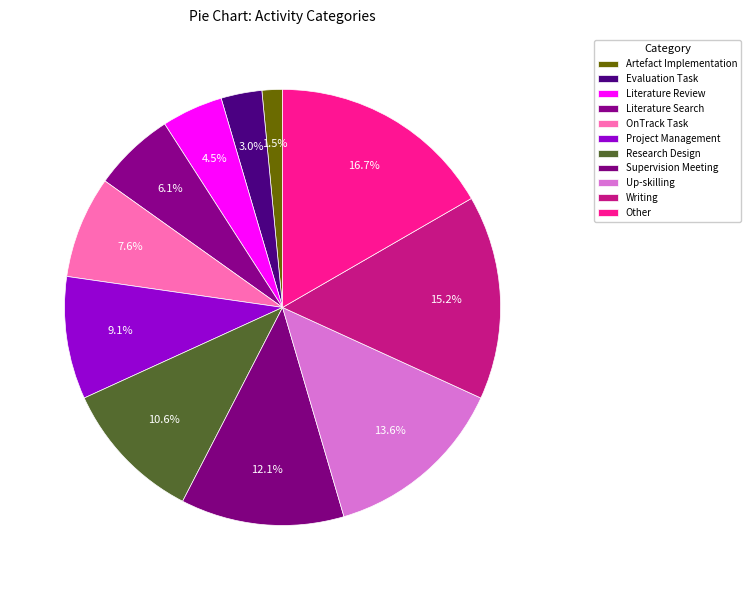

How much of the chart is everything except Literature Review?

95.5%